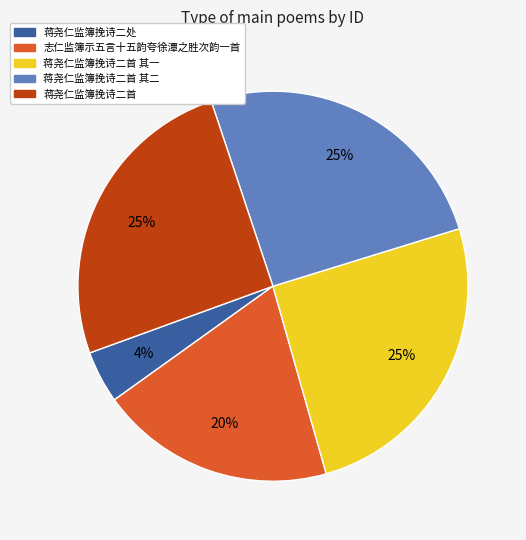

Is there any slice that represents more than half of the pie?

No